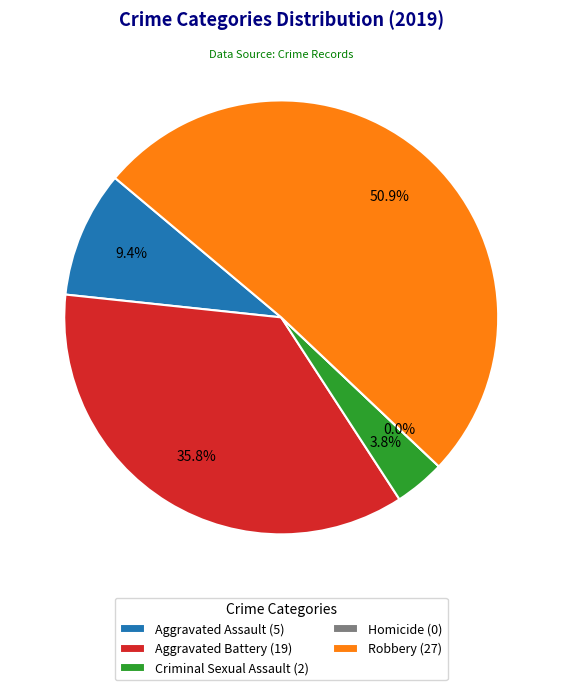

What is the change in value from Aggravated Assault to Homicide?

-5